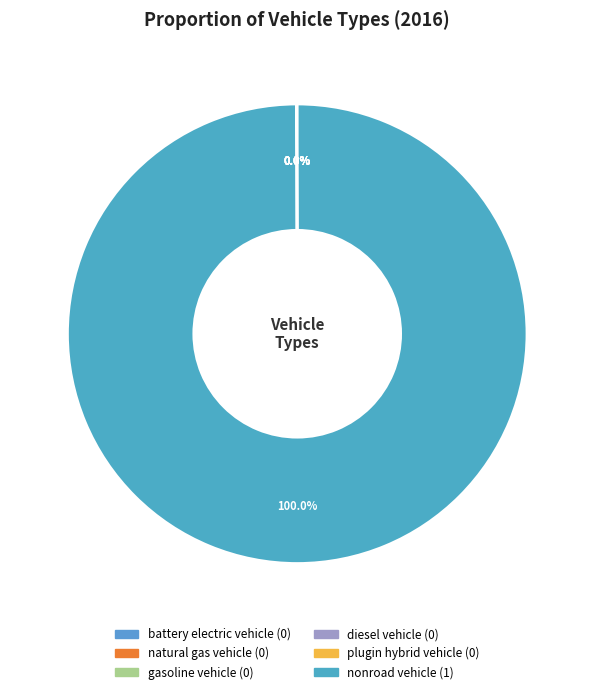

What percentage is the nonroad vehicle slice, to the nearest percent?

100%